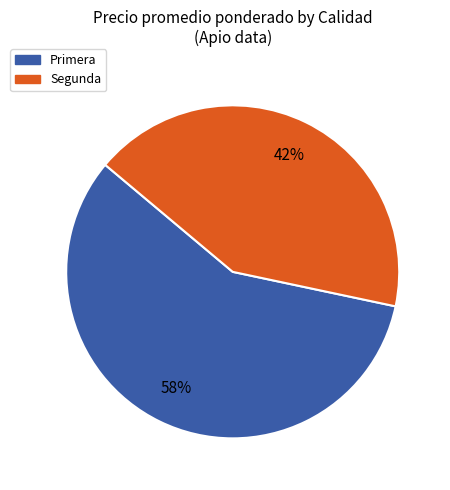

How many slices are in this pie chart?

2